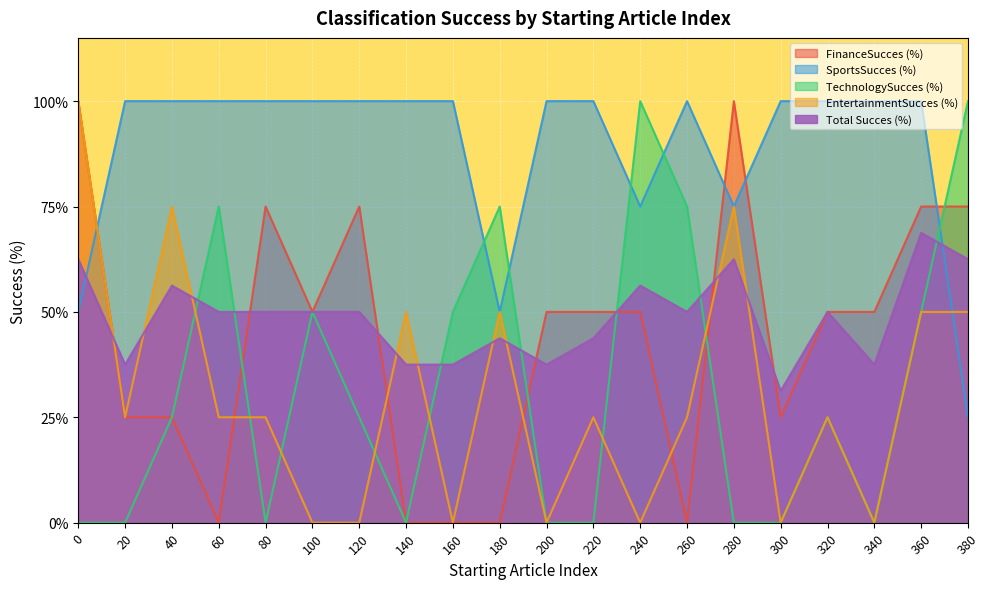

Reading left to right, what are all the values shown in this chart?

FinanceSucces (%): 0=100.0	20=25.0	40=25.0	60=0.0	80=75.0	100=50.0	120=75.0	140=0.0	160=0.0	180=0.0	200=50.0	220=50.0	240=50.0	260=0.0	280=100.0	300=25.0	320=50.0	340=50.0	360=75.0	380=75.0
SportsSucces (%): 0=50.0	20=100.0	40=100.0	60=100.0	80=100.0	100=100.0	120=100.0	140=100.0	160=100.0	180=50.0	200=100.0	220=100.0	240=75.0	260=100.0	280=75.0	300=100.0	320=100.0	340=100.0	360=100.0	380=25.0
TechnologySucces (%): 0=0.0	20=0.0	40=25.0	60=75.0	80=0.0	100=50.0	120=25.0	140=0.0	160=50.0	180=75.0	200=0.0	220=0.0	240=100.0	260=75.0	280=0.0	300=0.0	320=25.0	340=0.0	360=50.0	380=100.0
EntertainmentSucces (%): 0=100.0	20=25.0	40=75.0	60=25.0	80=25.0	100=0.0	120=0.0	140=50.0	160=0.0	180=50.0	200=0.0	220=25.0	240=0.0	260=25.0	280=75.0	300=0.0	320=25.0	340=0.0	360=50.0	380=50.0
Total Succes (%): 0=62.5	20=37.5	40=56.2	60=50.0	80=50.0	100=50.0	120=50.0	140=37.5	160=37.5	180=43.8	200=37.5	220=43.8	240=56.2	260=50.0	280=62.5	300=31.2	320=50.0	340=37.5	360=68.8	380=62.5